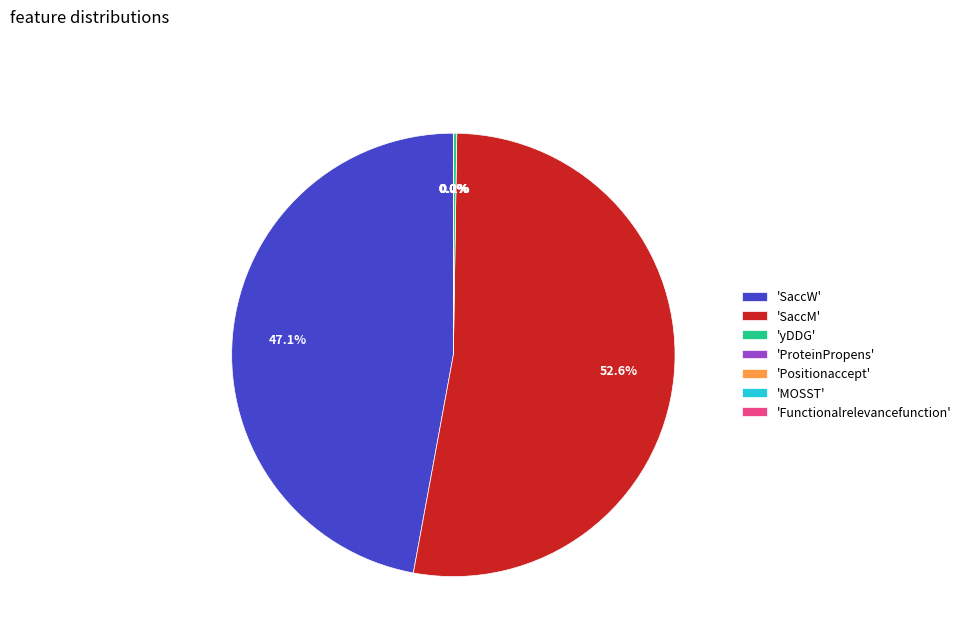

What is the majority slice?

'SaccM'